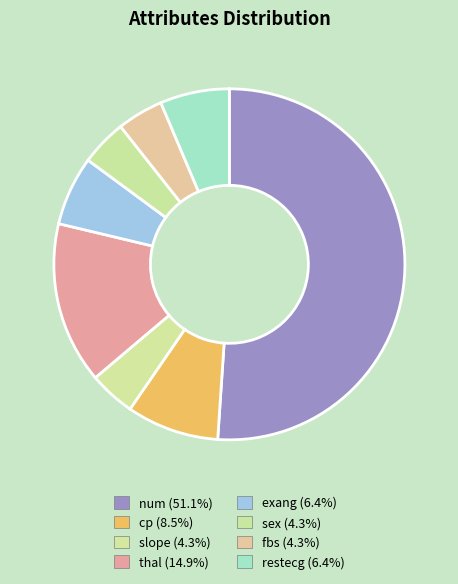

Which has a higher value, cp or fbs?

cp